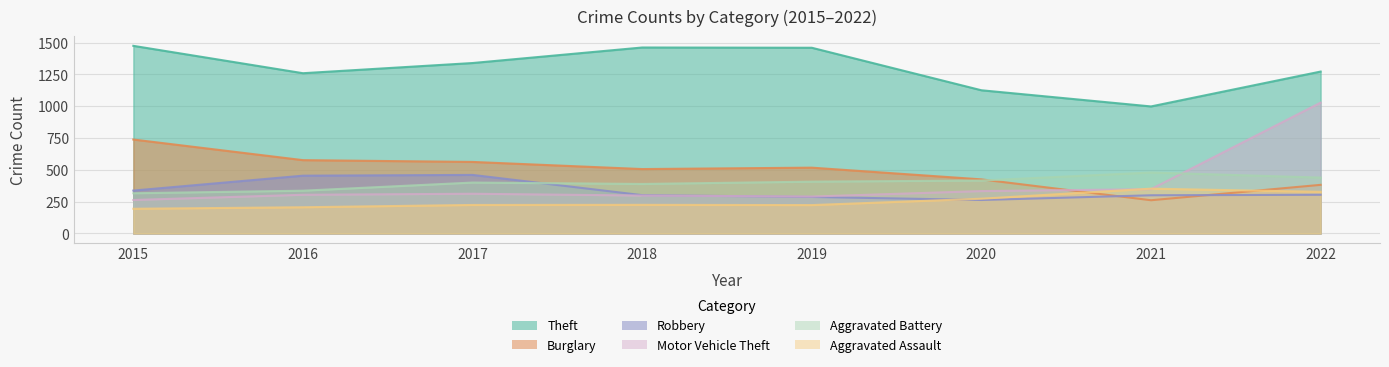

Reading left to right, what are all the values shown in this chart?

Theft: 2015=1474	2016=1259	2017=1339	2018=1461	2019=1459	2020=1125	2021=998	2022=1272
Burglary: 2015=738	2016=576	2017=562	2018=506	2019=517	2020=425	2021=261	2022=382
Robbery: 2015=337	2016=454	2017=460	2018=301	2019=287	2020=263	2021=300	2022=304
Motor Vehicle Theft: 2015=263	2016=304	2017=312	2018=298	2019=290	2020=333	2021=348	2022=1028
Aggravated Battery: 2015=316	2016=336	2017=400	2018=389	2019=407	2020=416	2021=479	2022=439
Aggravated Assault: 2015=194	2016=206	2017=224	2018=225	2019=223	2020=273	2021=352	2022=327